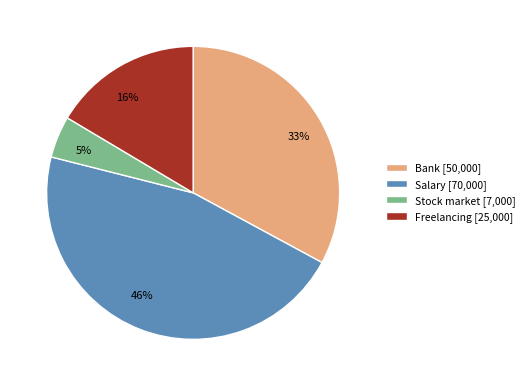

Do Bank and Freelancing together represent more than half of the pie?

No